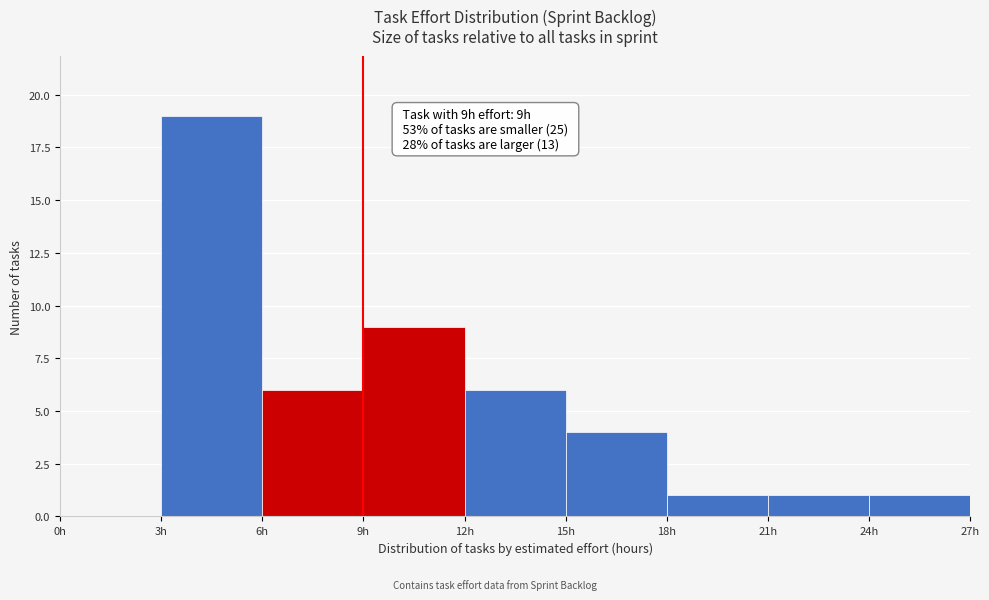

Over which range of the x-axis is the bar tallest?

3 to 6